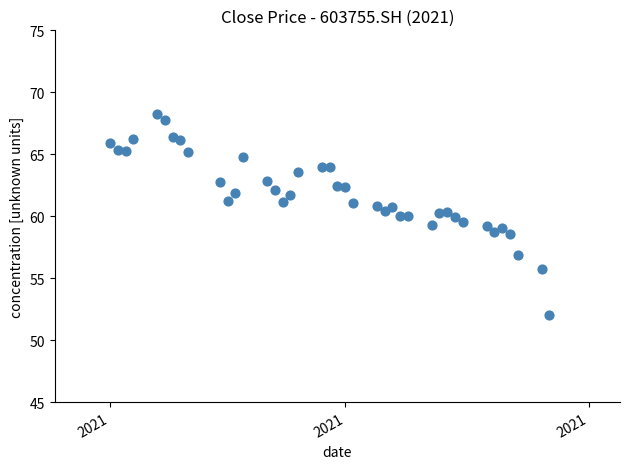

What is the range of Y values (max minus min)?

16.2